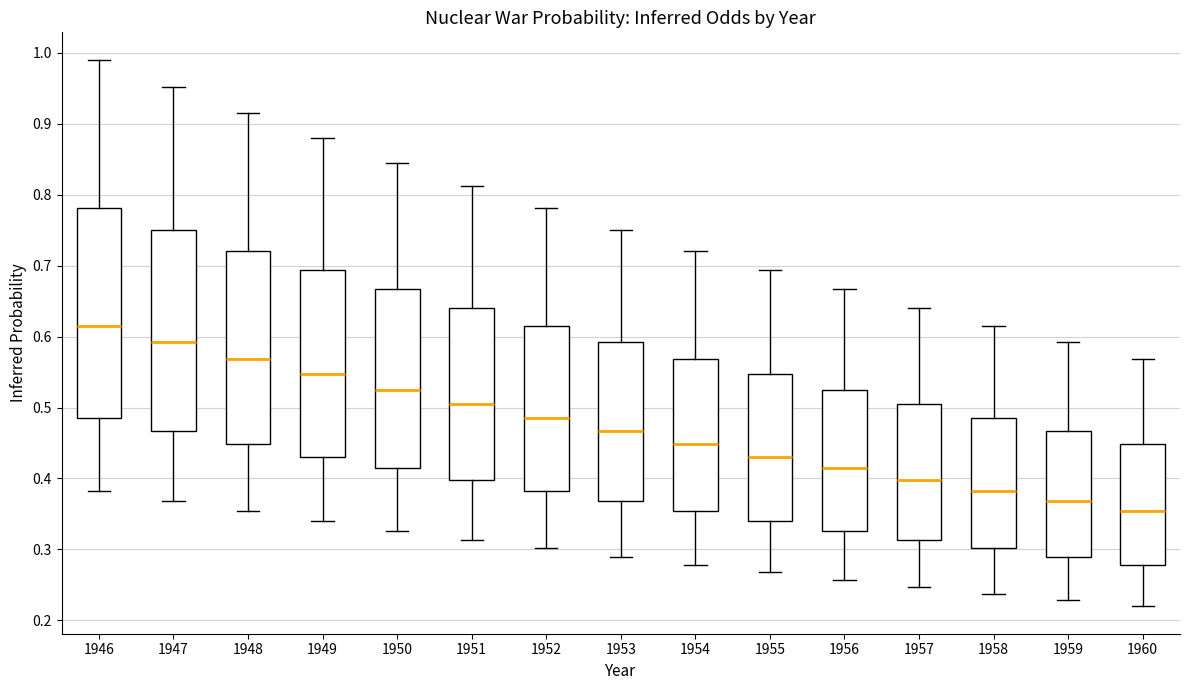

Which box is the tallest, from its lower edge to its upper edge?

1946